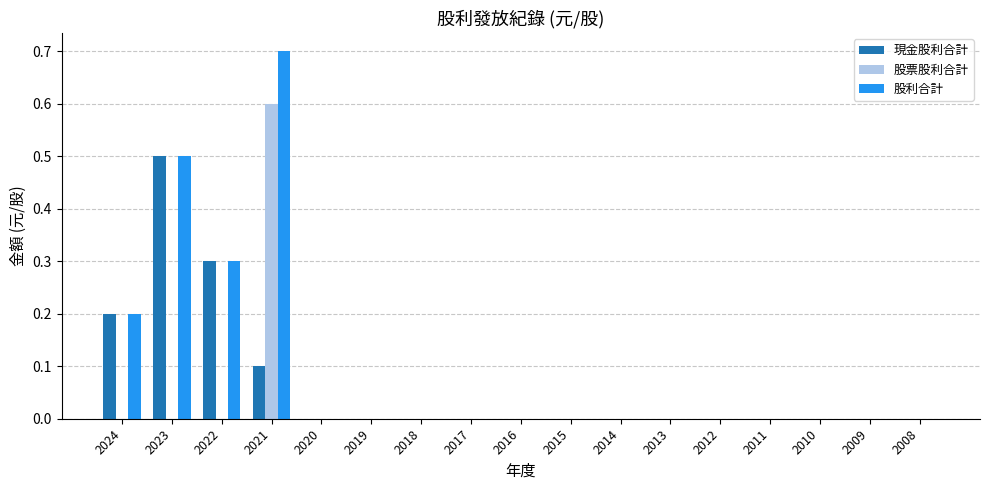

Reading right to left, list all the values displayed in this chart.

現金股利合計: 0.0	0.0	0.0	0.0	0.0	0.0	0.0	0.0	0.0	0.0	0.0	0.0	0.0	0.1	0.3	0.5	0.2
股票股利合計: 0.0	0.0	0.0	0.0	0.0	0.0	0.0	0.0	0.0	0.0	0.0	0.0	0.0	0.6	0.0	0.0	0.0
股利合計: 0.0	0.0	0.0	0.0	0.0	0.0	0.0	0.0	0.0	0.0	0.0	0.0	0.0	0.7	0.3	0.5	0.2